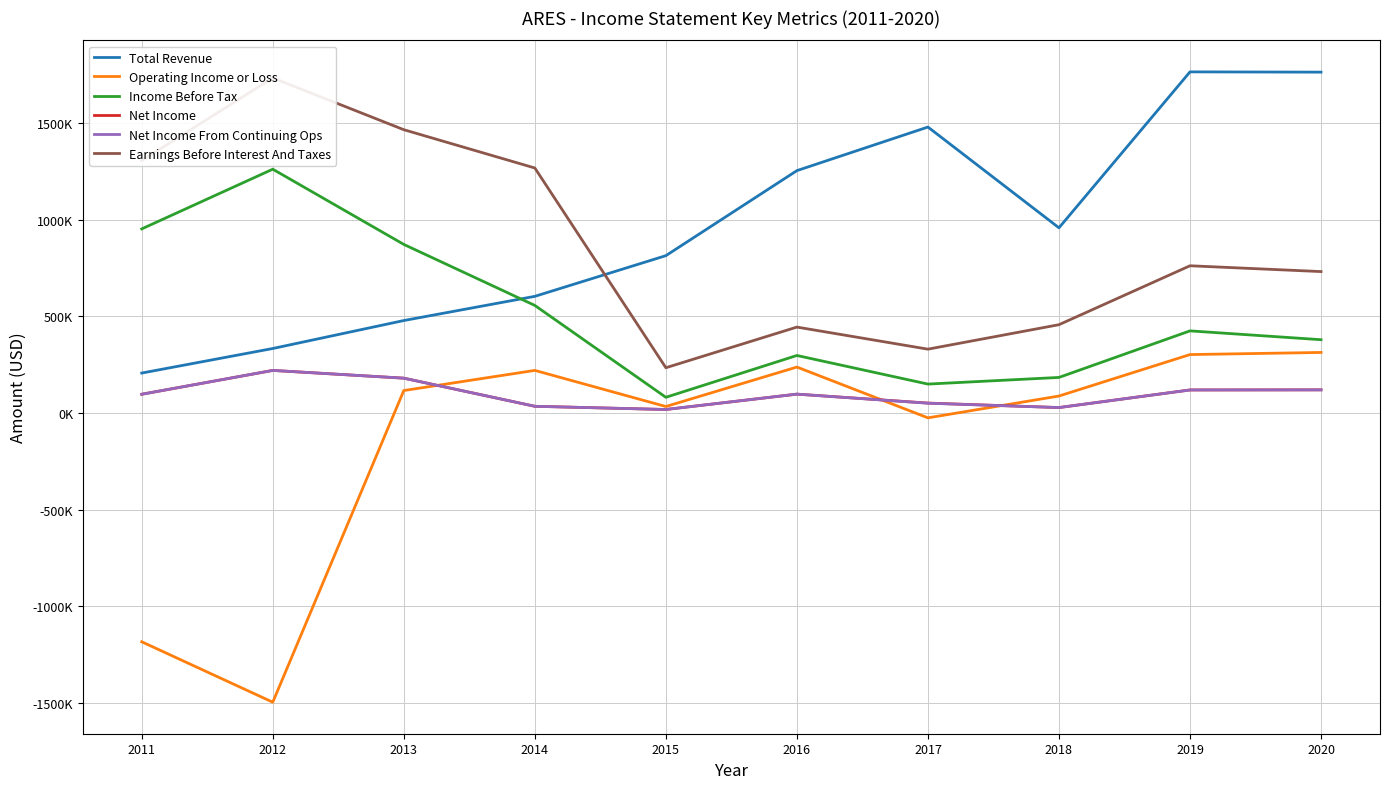

How many distinct data groups are displayed?

6